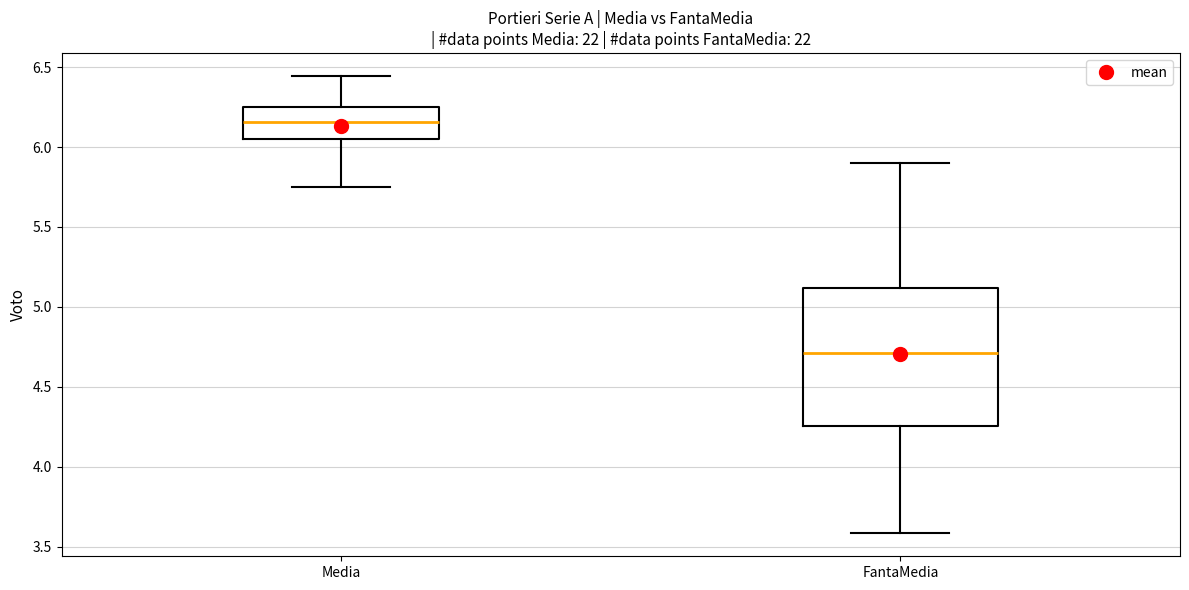

Where does the upper whisker of the box for FantaMedia end on the y-axis? The values are not printed on the chart, so give them approximately, as read against the axis.

5.90